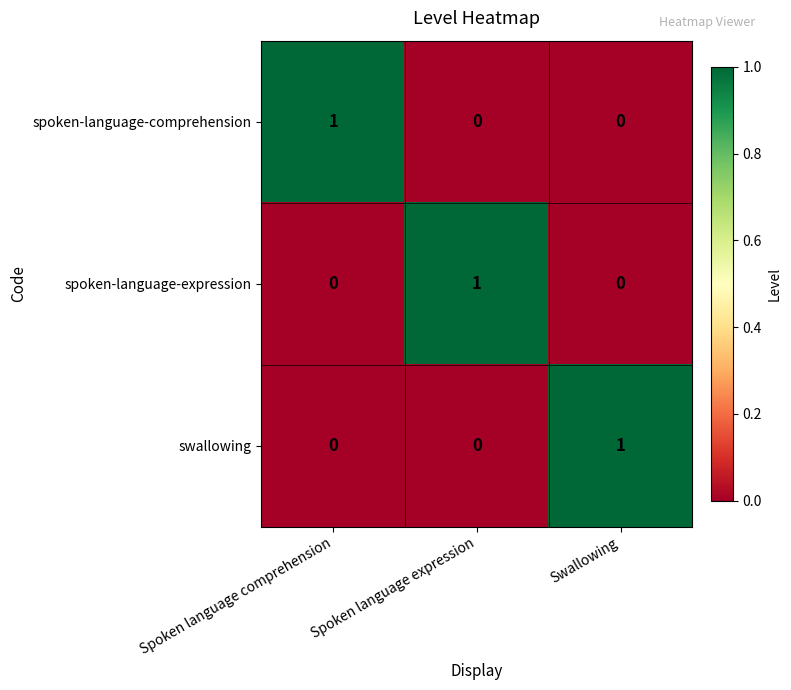

The swallowing series shows 0 at Spoken language comprehension. True or false?

True